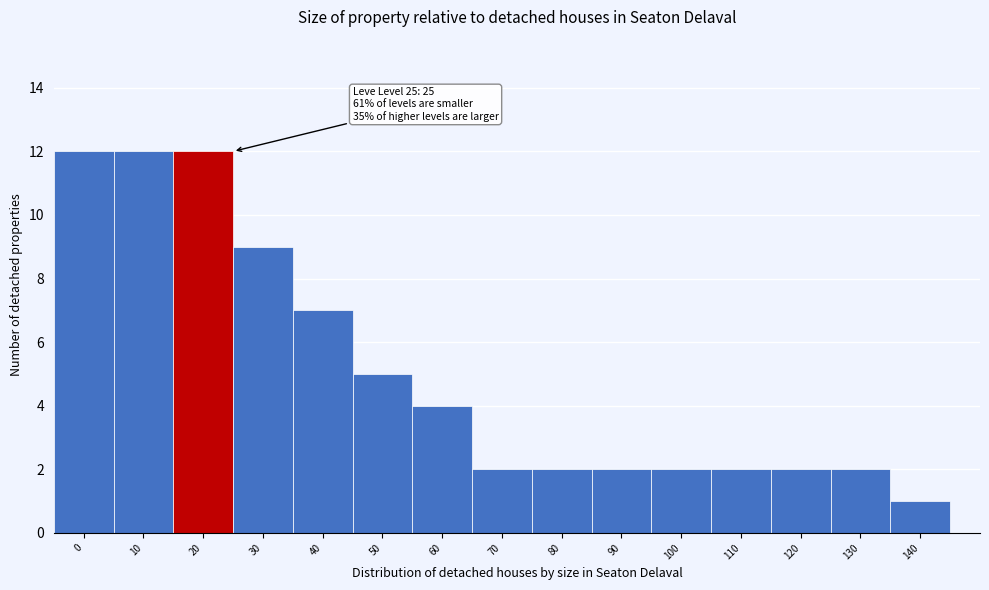

Reading left to right, list all the values displayed in this chart.

12	12	12	9	7	5	4	2	2	2	2	2	2	2	1